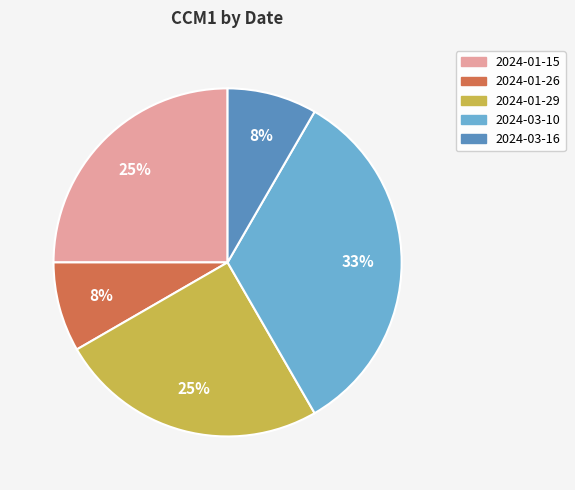

Is it true that 2024-01-29 is 25% of the pie?

True